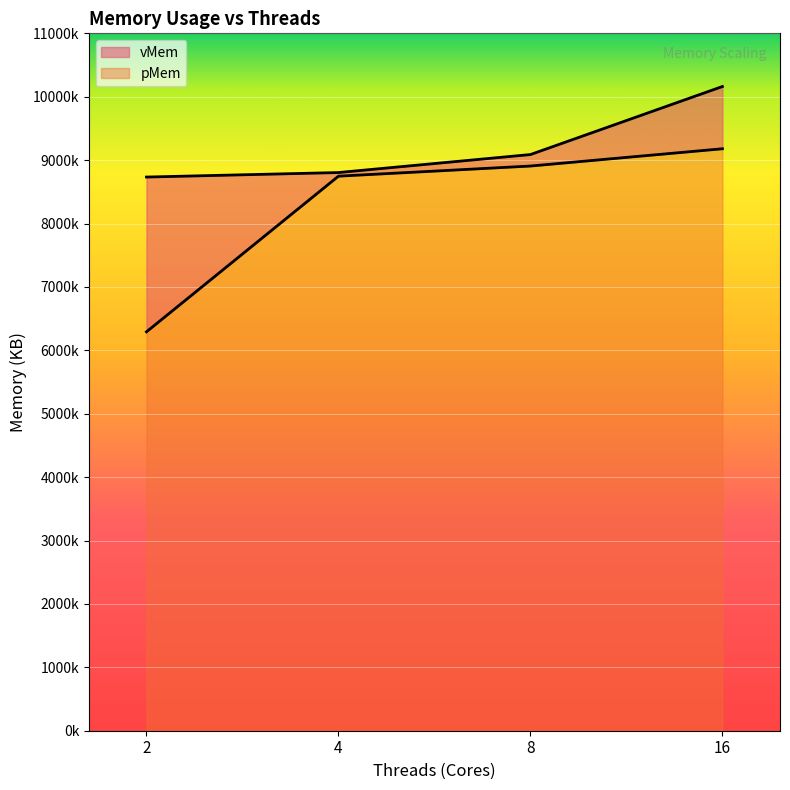

Count the number of categories in the chart.

4